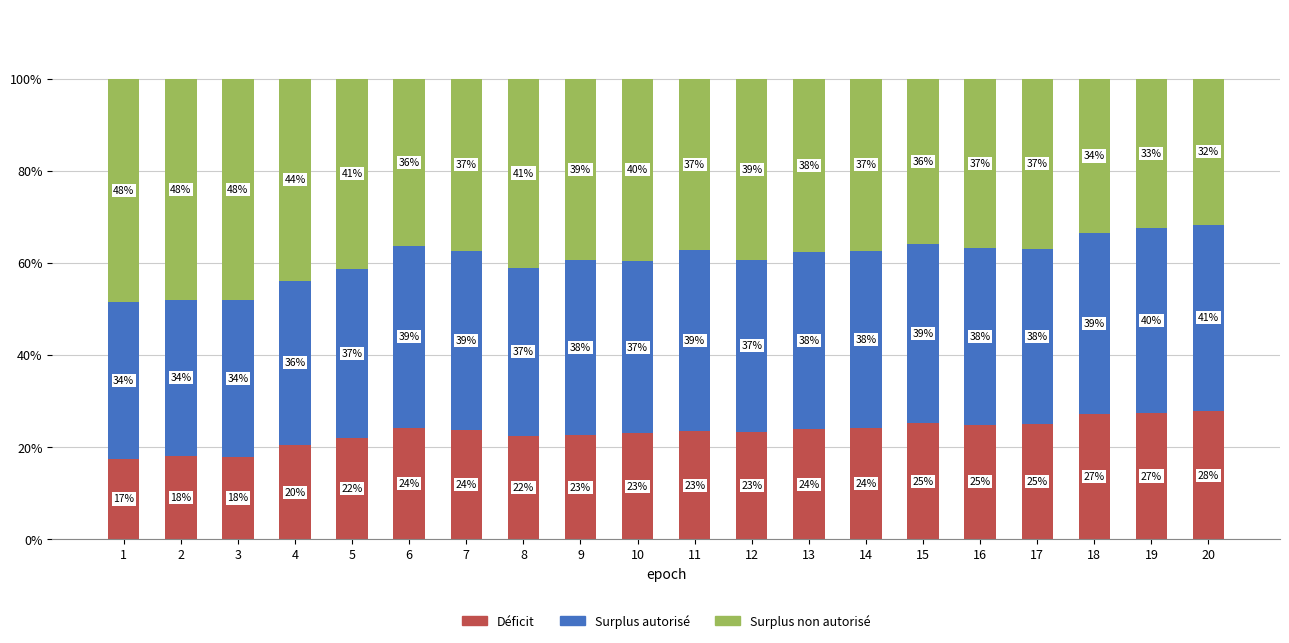

What is the highest value of the Déficit series?

27.8